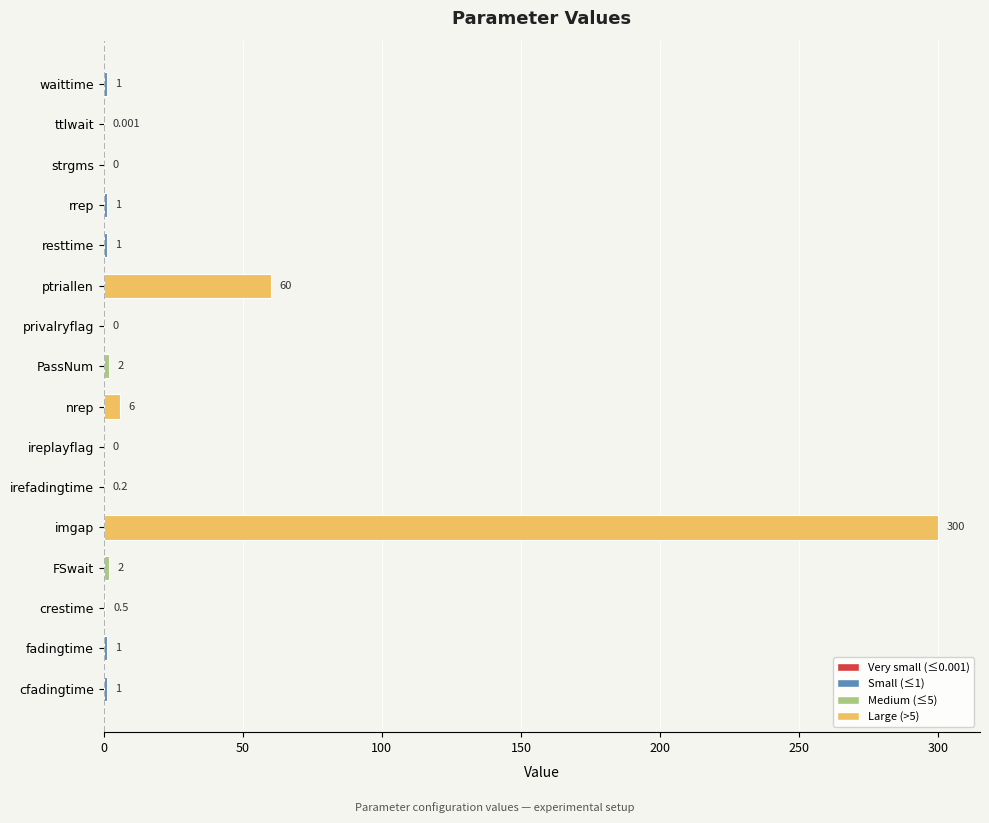

Which label corresponds to the largest value in the chart?

imgap